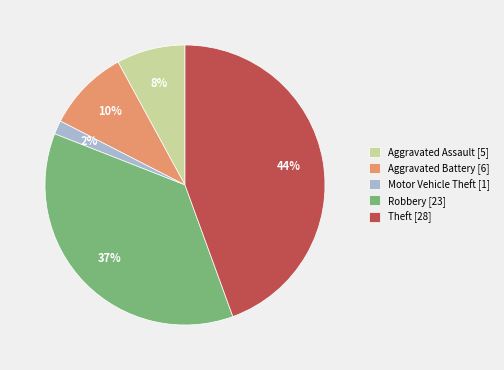

How many slices are in this pie chart?

5